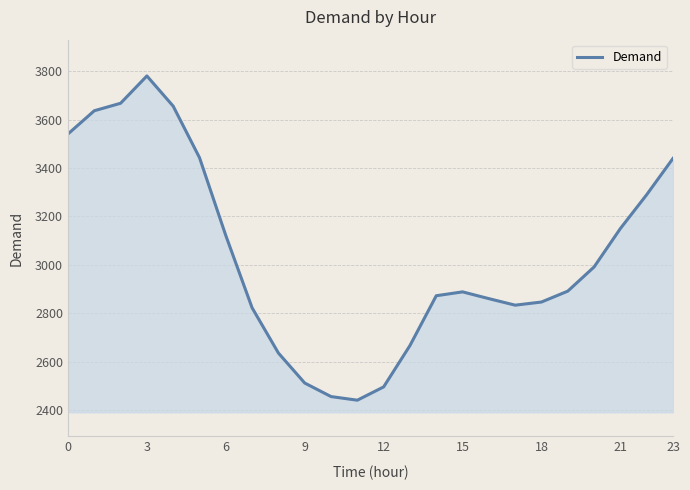

True or false: the data has more than 0 interior local peaks.

True